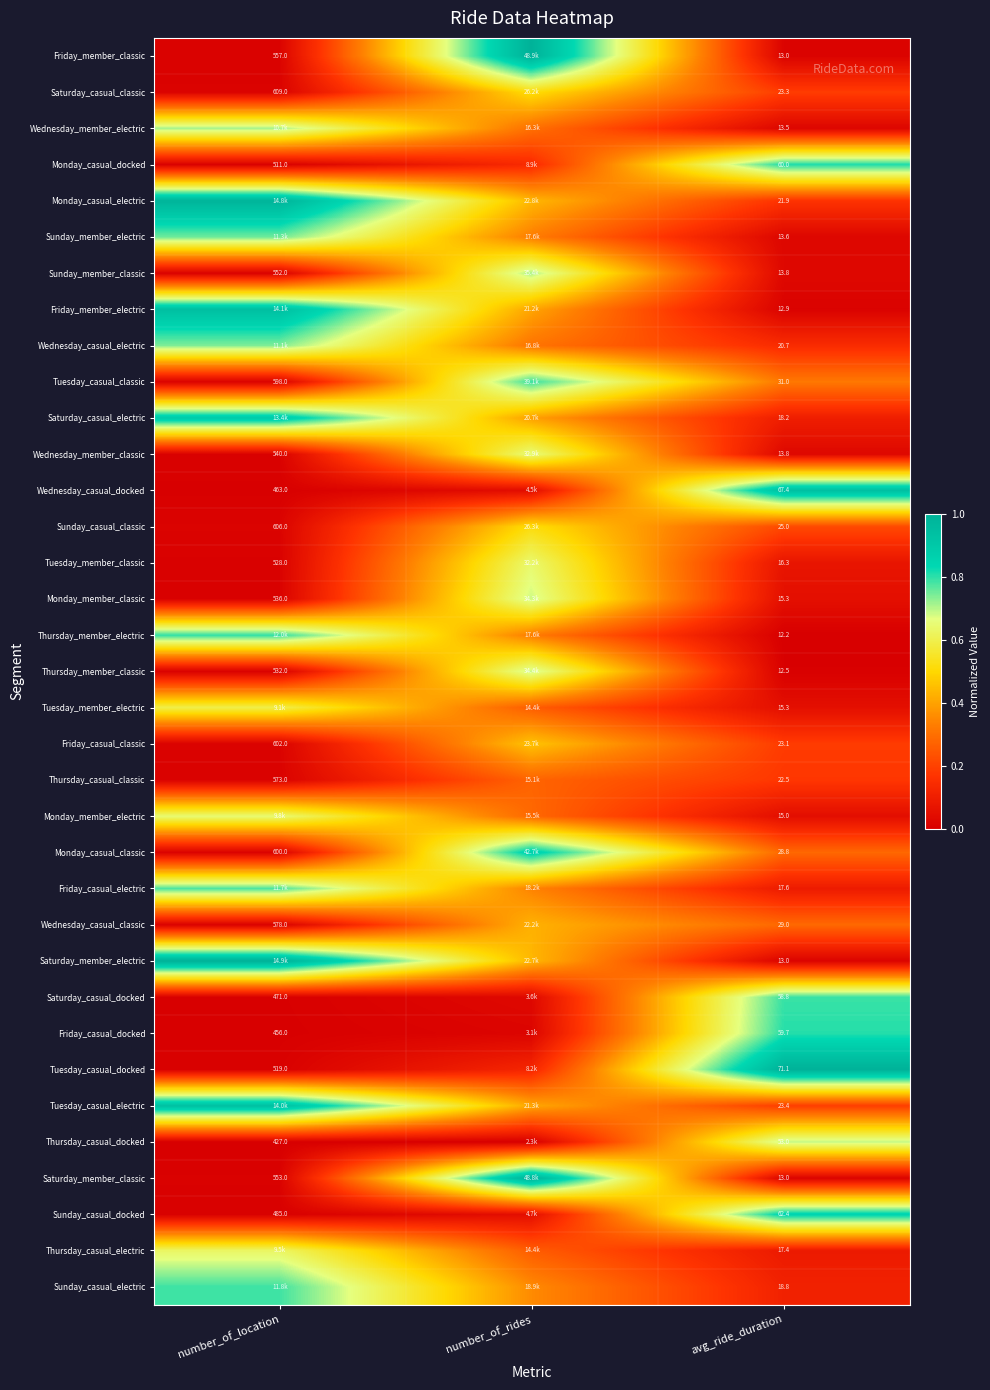

Is the value of Monday_casual_docked at number_of_location greater than the value of Monday_casual_classic at avg_ride_duration?

Yes